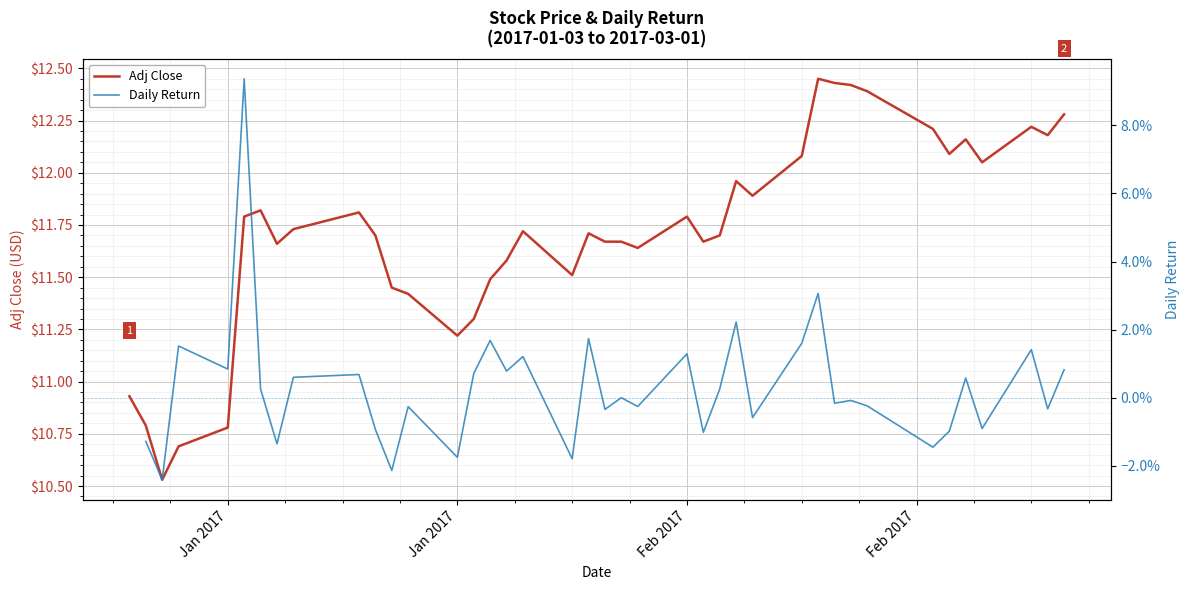

True or false: Daily Return has more than 2 interior local peaks.

True